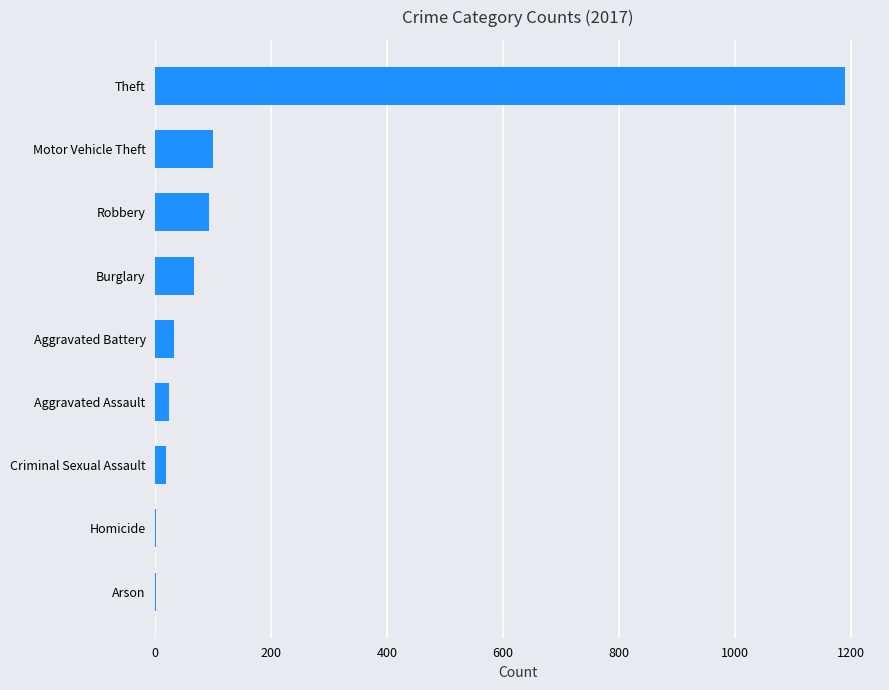

What is the sum of all values?

1525